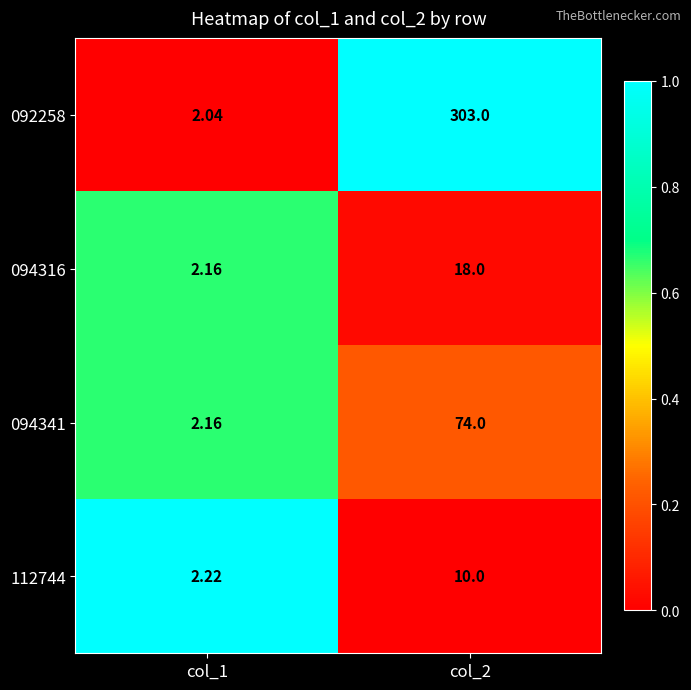

List the series in order of their peak value, lowest first.

112744, 094316, 094341, 092258